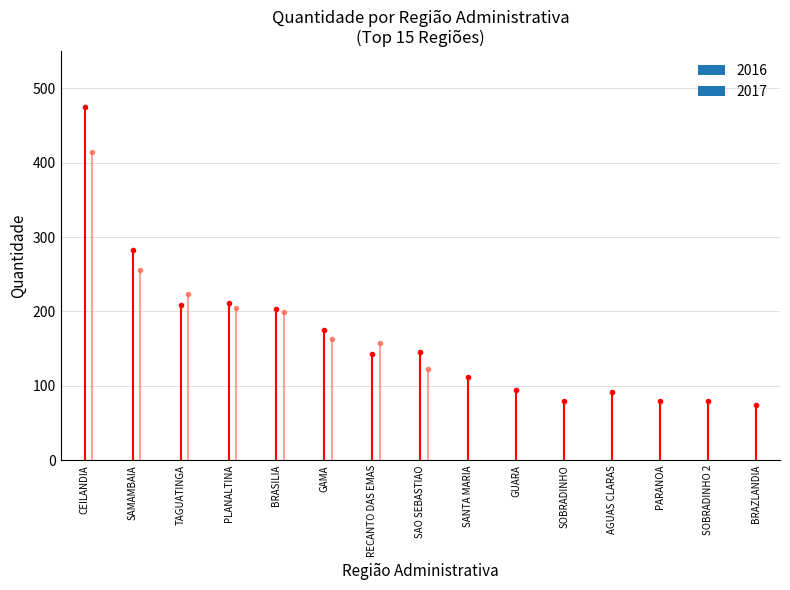

Between SOBRADINHO 2 and CEILANDIA, which is larger?

CEILANDIA